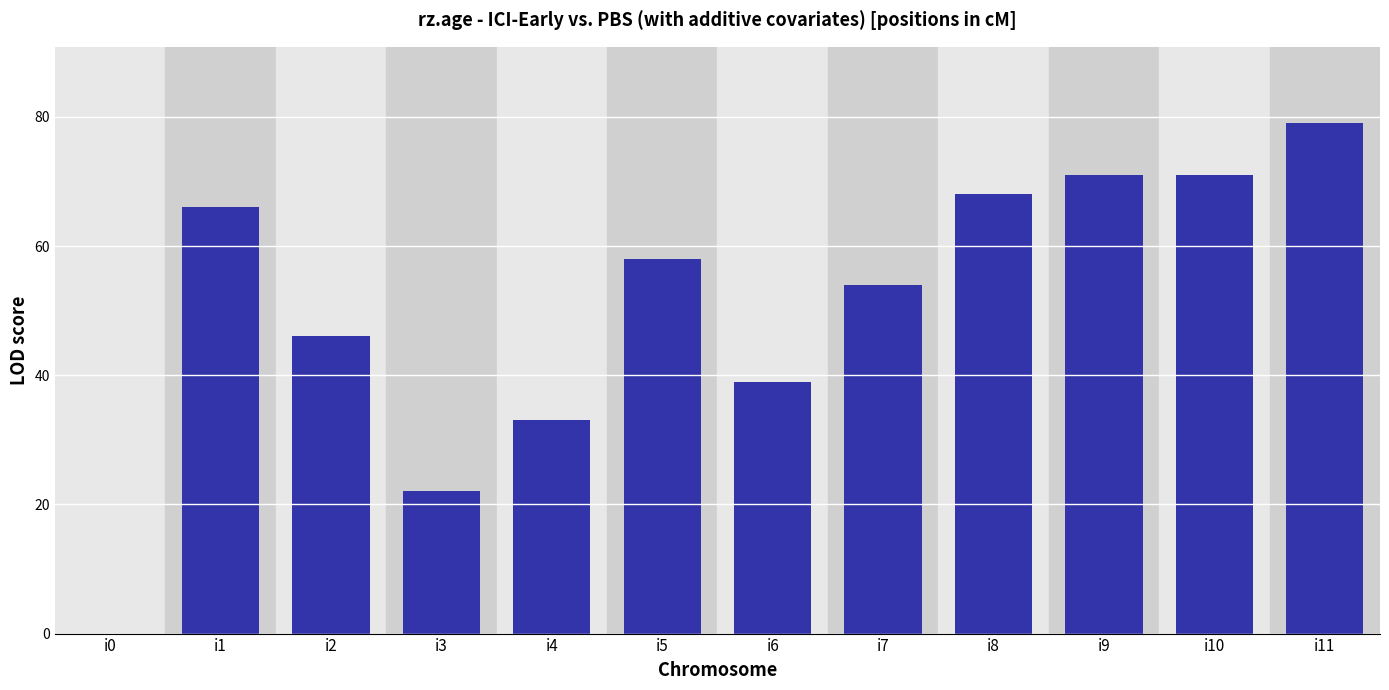

Approximately how many times larger is the value at i4 compared to i1?

0.5